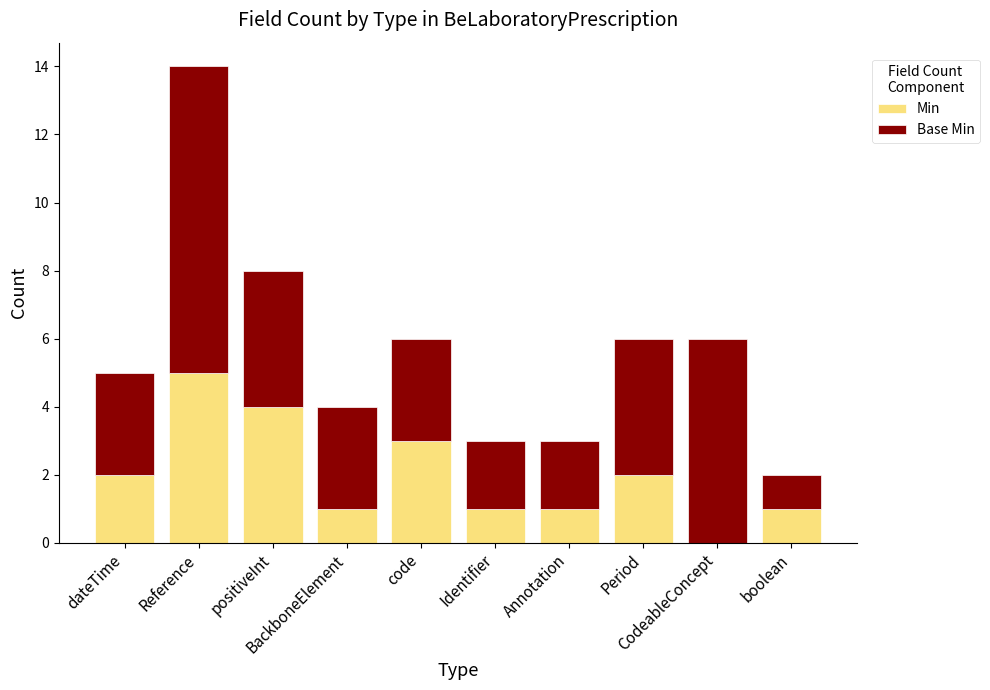

What is the highest value of the Min series?

5